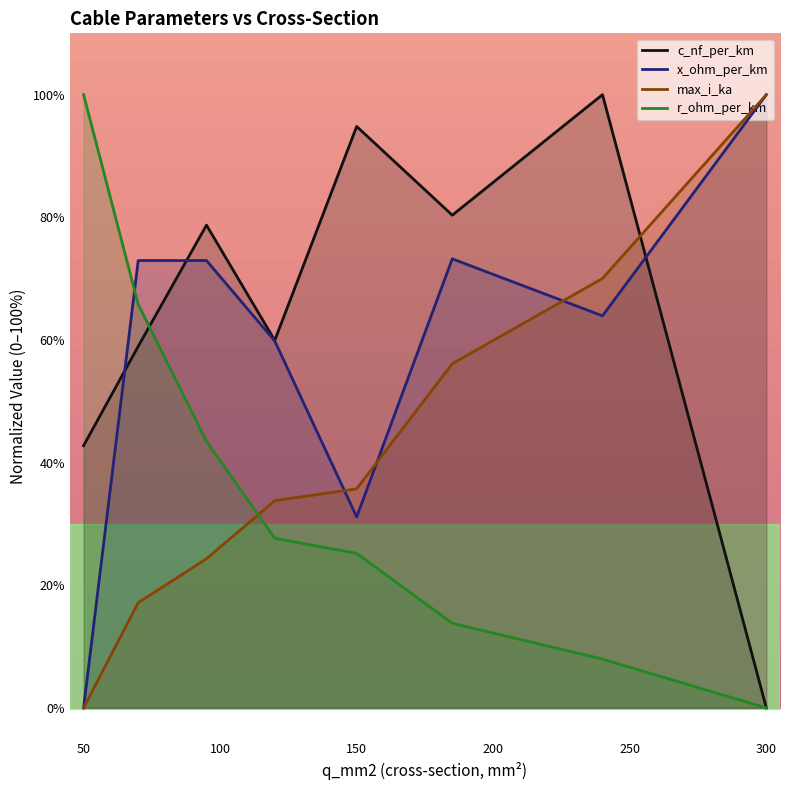

What is the spread (max minus min) of values at 300?

100.0